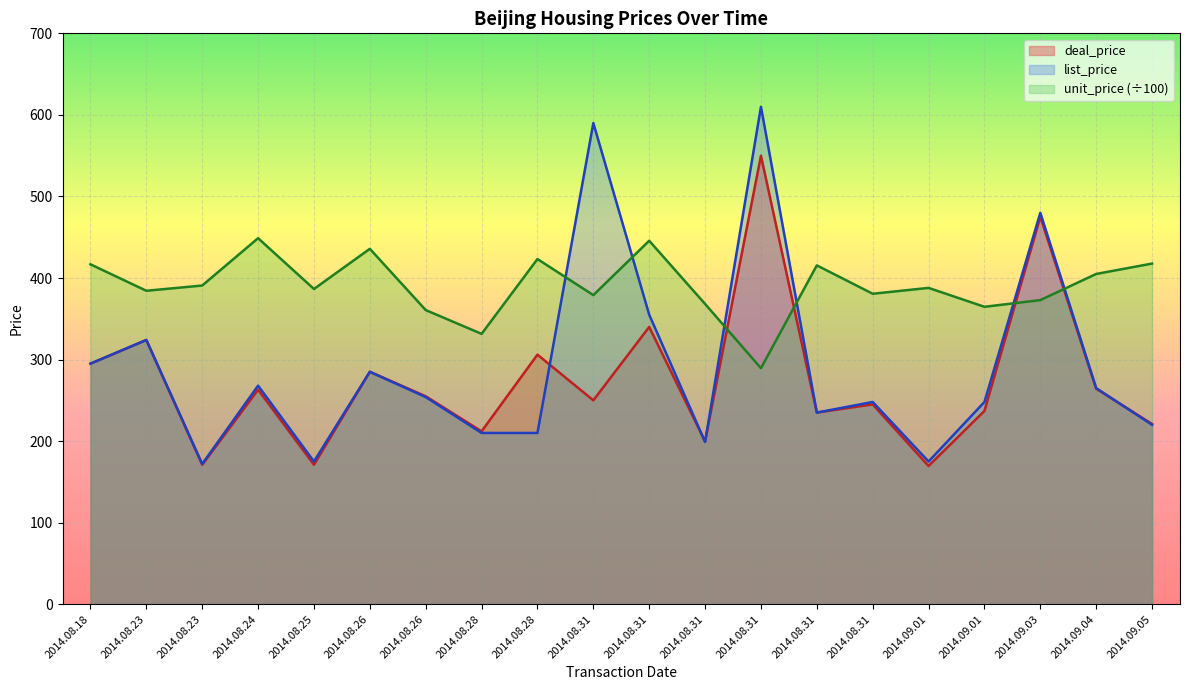

What is the spread (max minus min) of values at 2014.08.25?

215.5